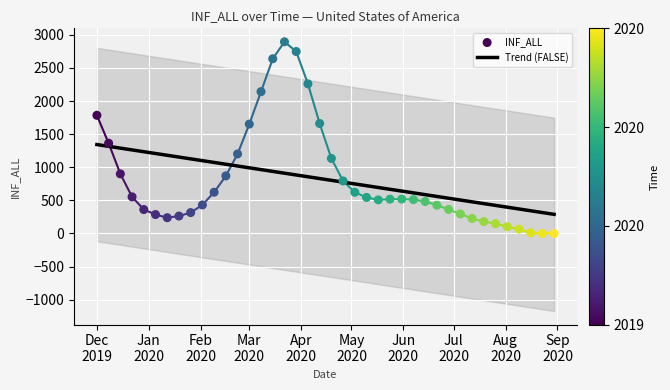

Which series contains the highest Y value?

INF_ALL